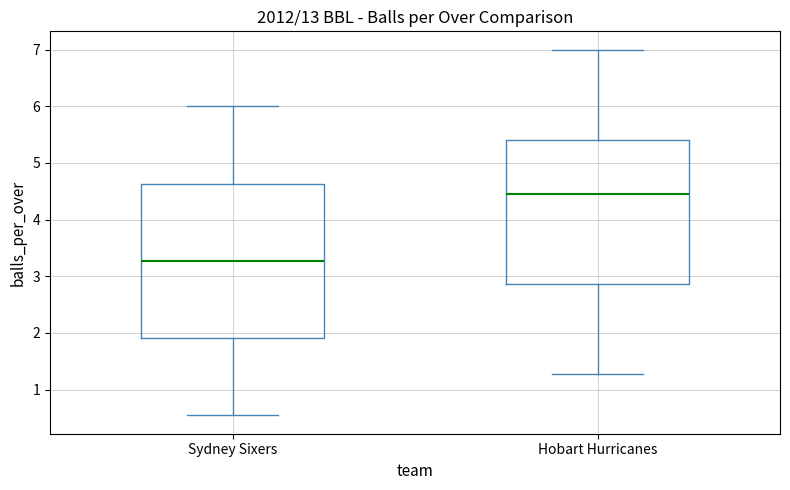

Which box is the tallest, from its lower edge to its upper edge?

Sydney Sixers